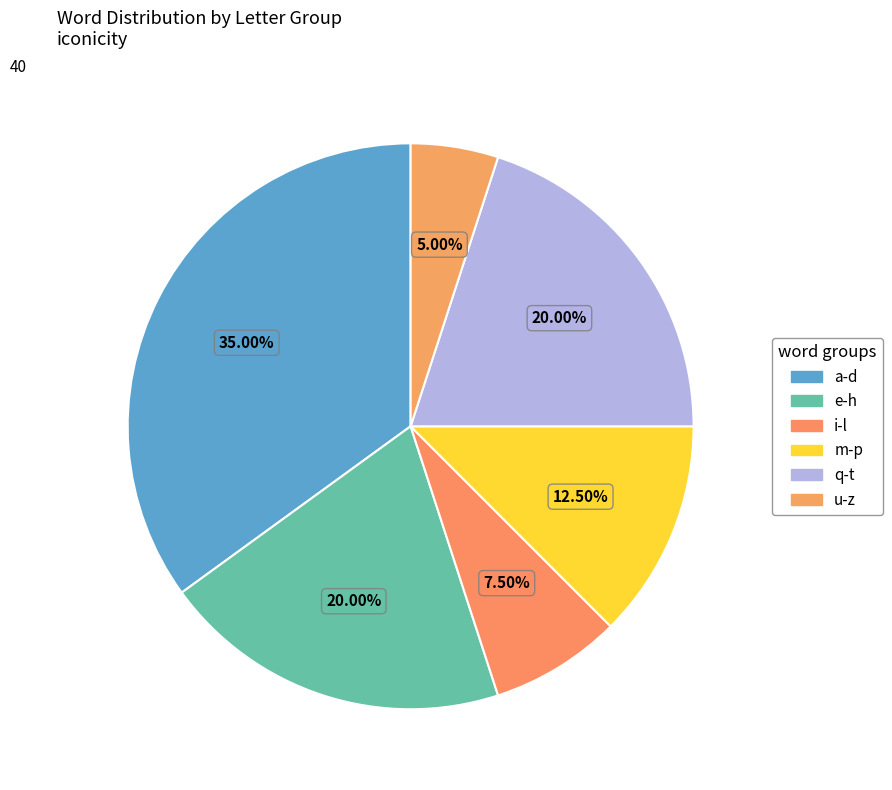

Is there any slice that represents more than half of the pie?

No